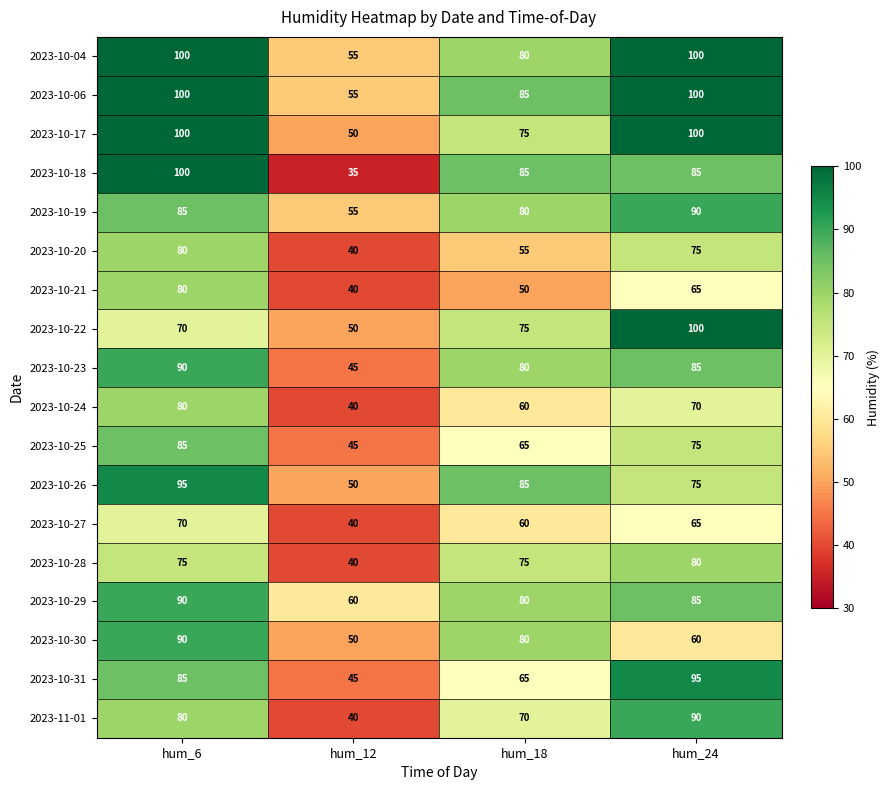

What is the average value of the 2023-10-25 series?

68